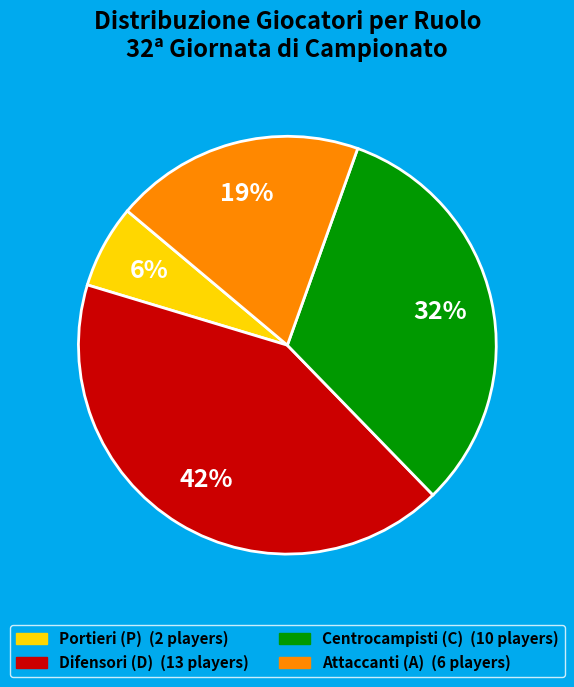

Is there a majority slice in this chart?

No